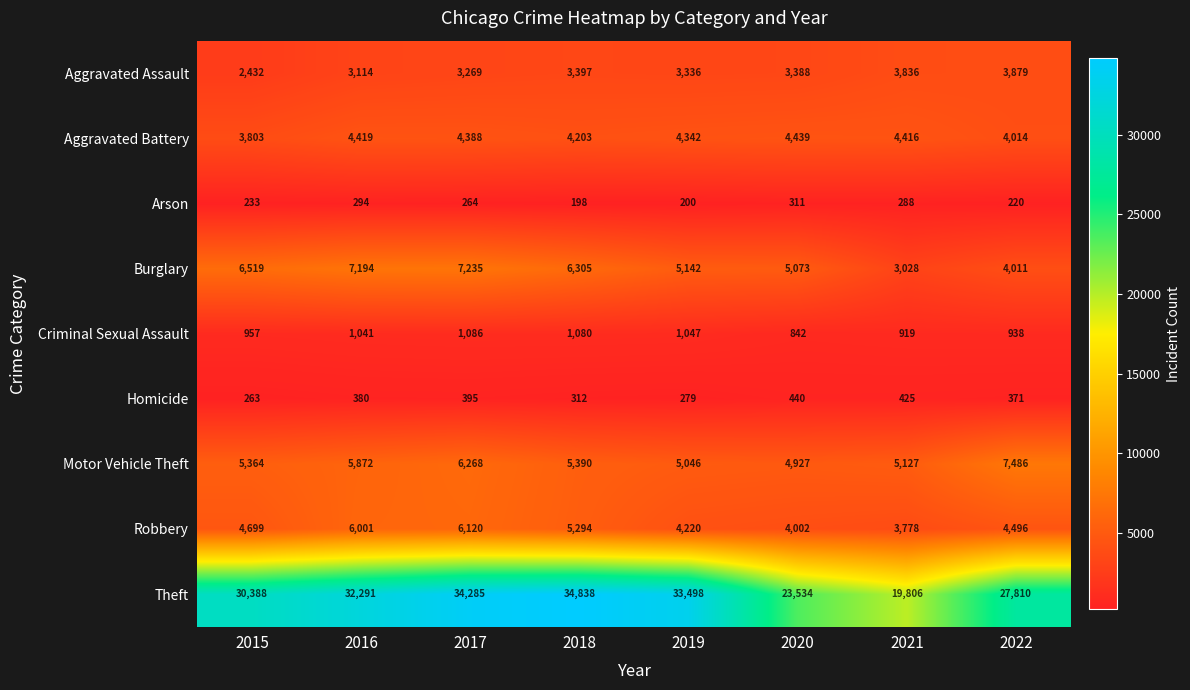

What is the sum of all Homicide values?

2865